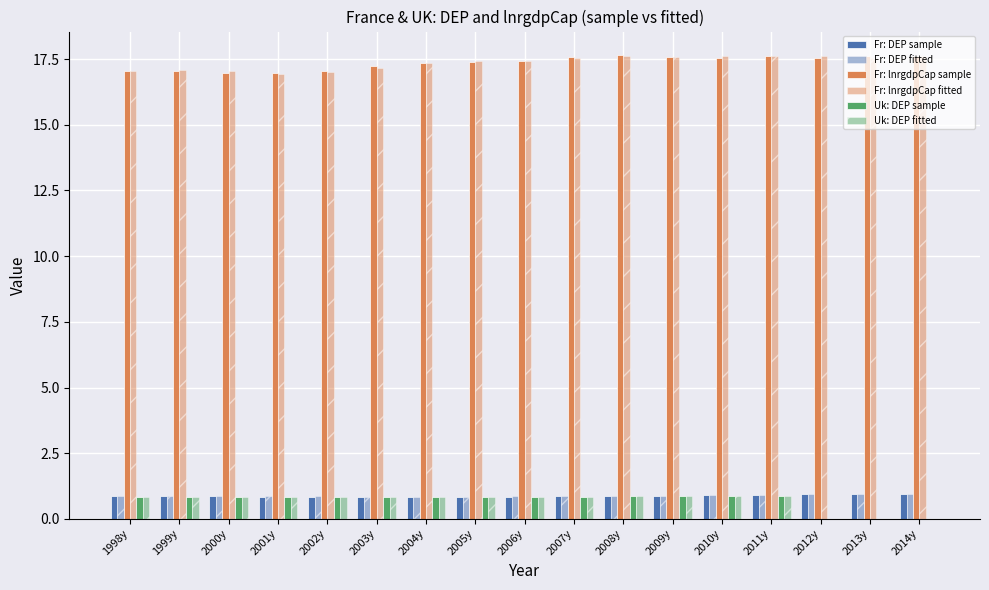

At which label is Fr: lnrgdpCap sample closest to 17?

2002y